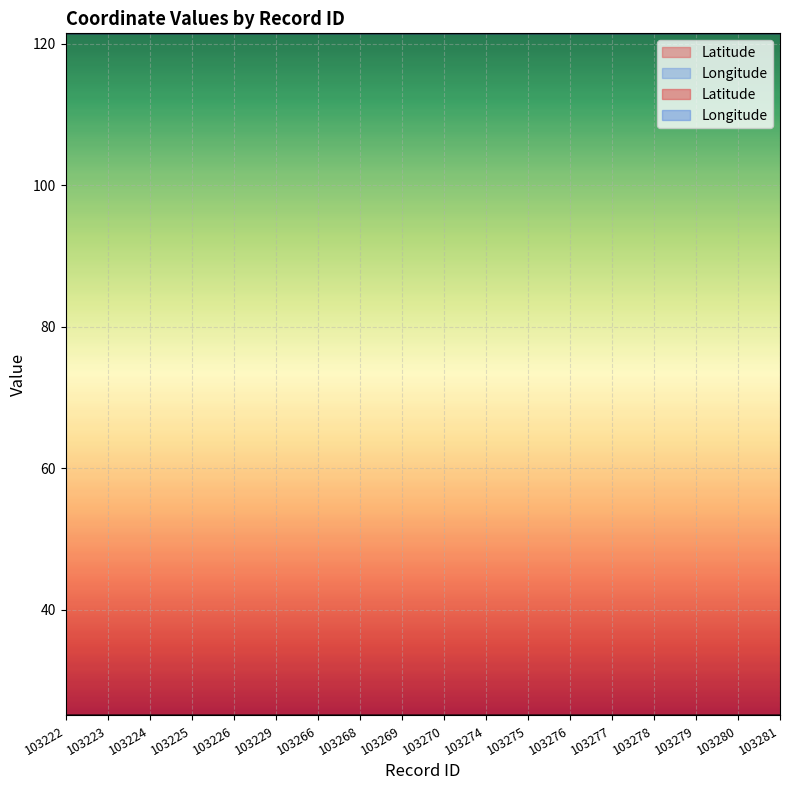

The Latitude series shows 25.0 at 103277. True or false?

True